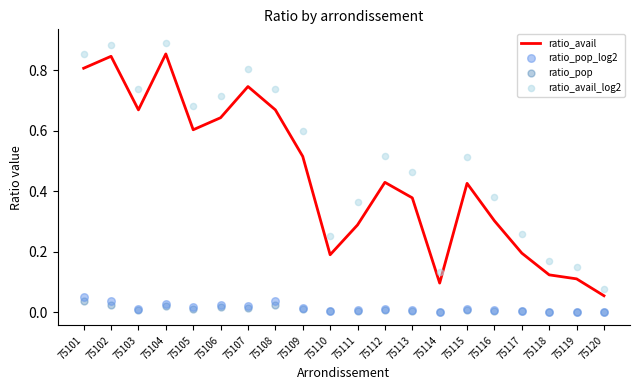

Which series has the largest total across all categories?

ratio_avail_log2